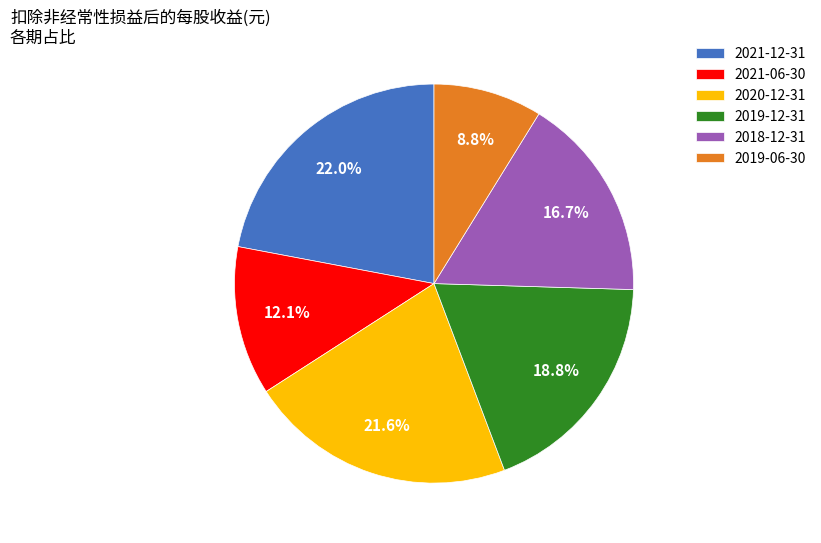

How many slices are in this pie chart?

6